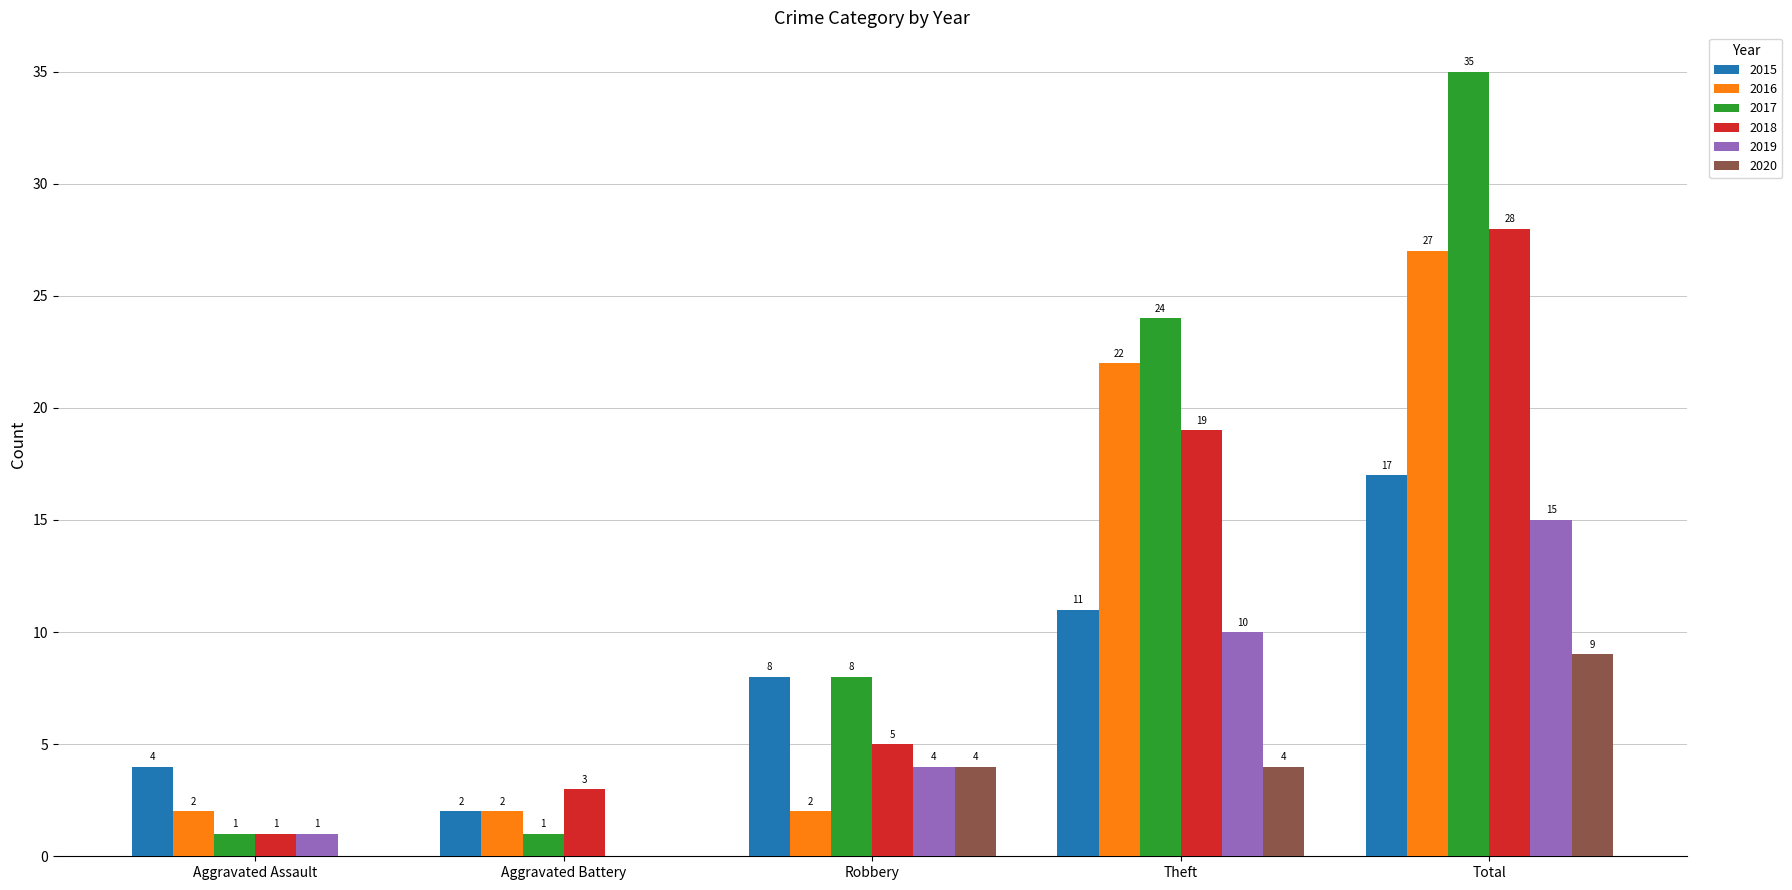

How many data points does each series have?

5